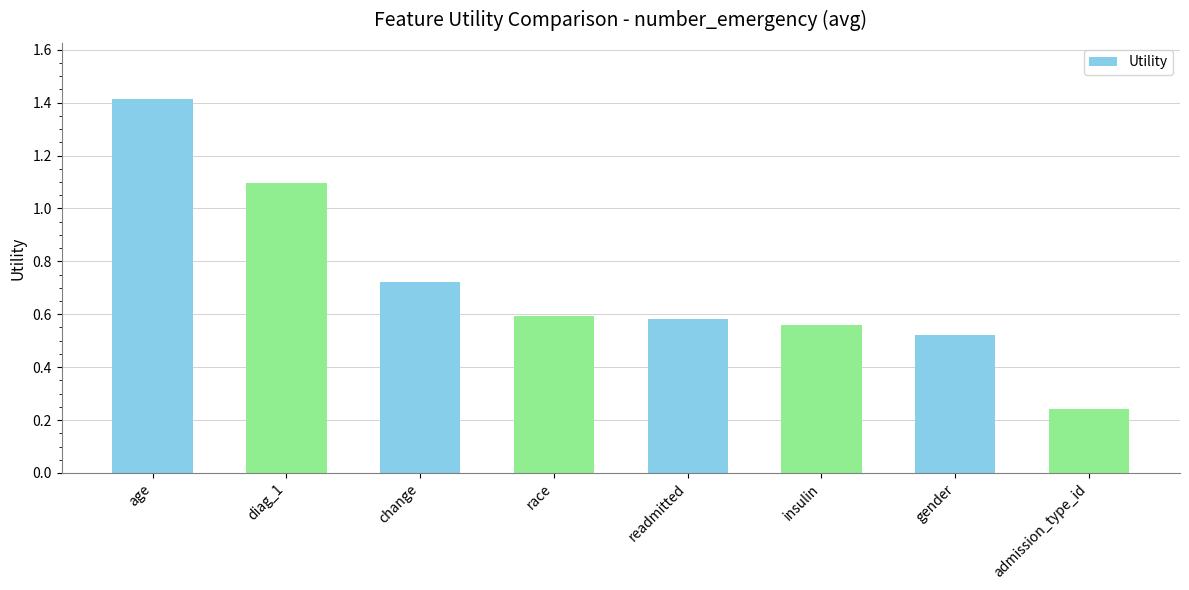

What is the difference between the second highest and minimum values?

0.9